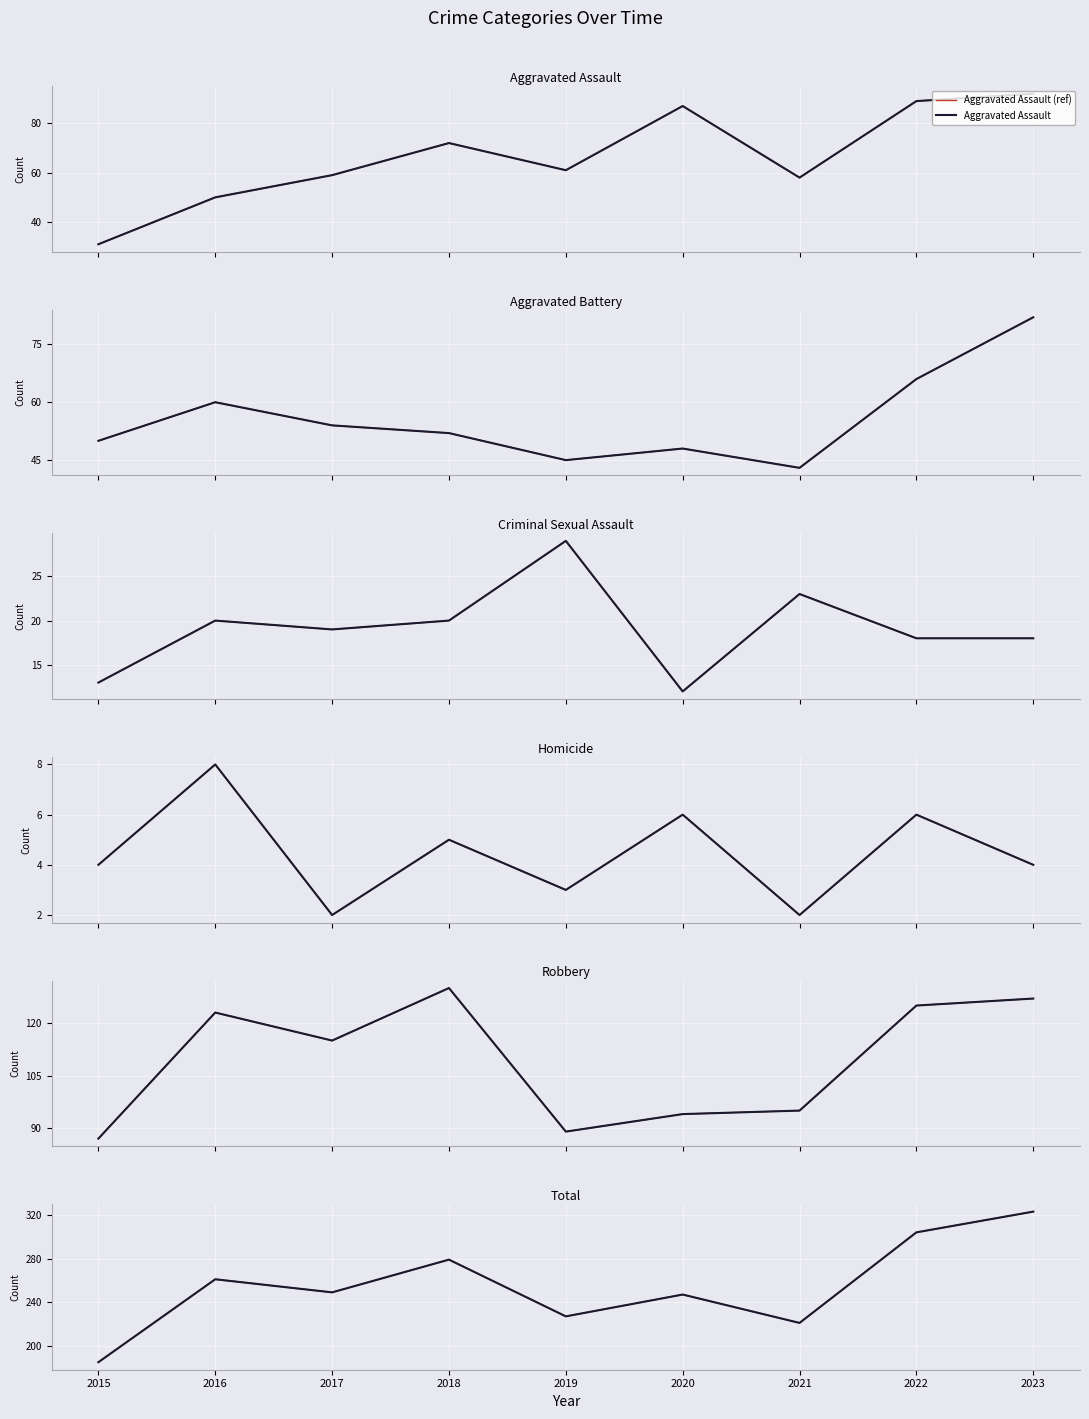

In Robbery, how many points are lower than both neighbors (excluding endpoints)?

2